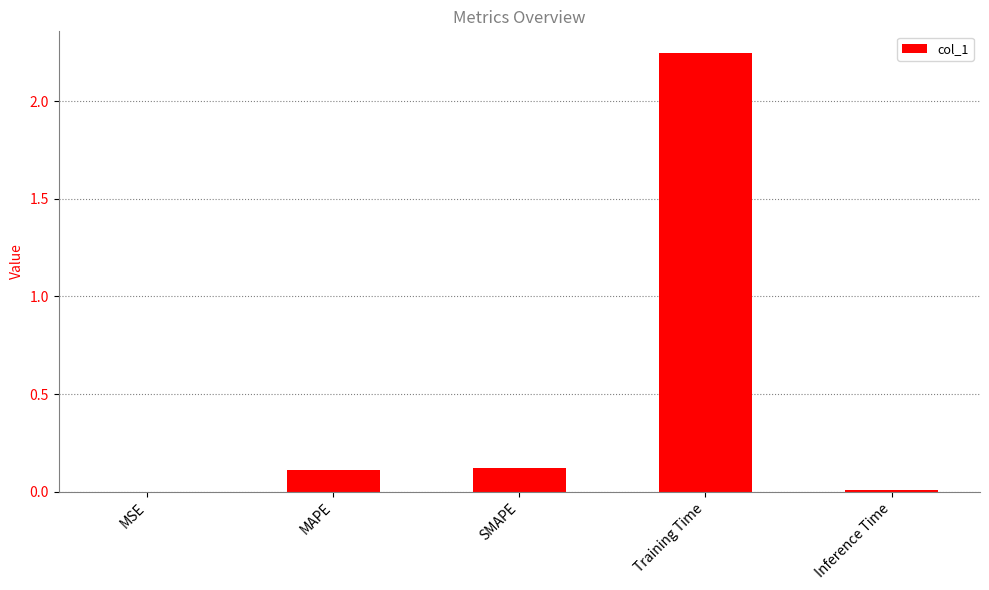

The chart shows a value of 0.1 at MAPE. True or false?

True